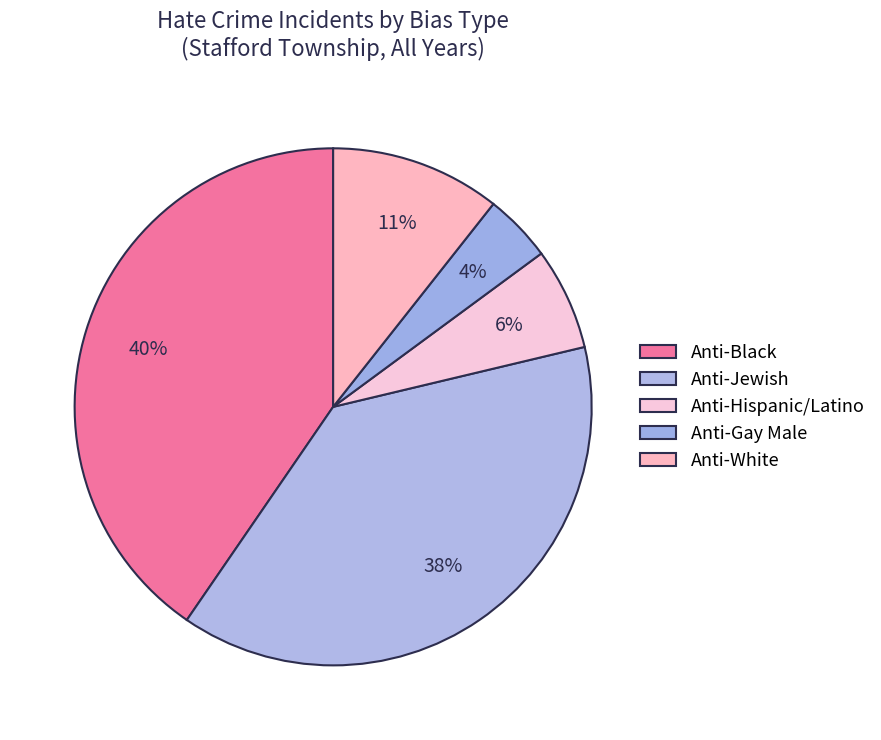

How many segments does this pie chart have?

5